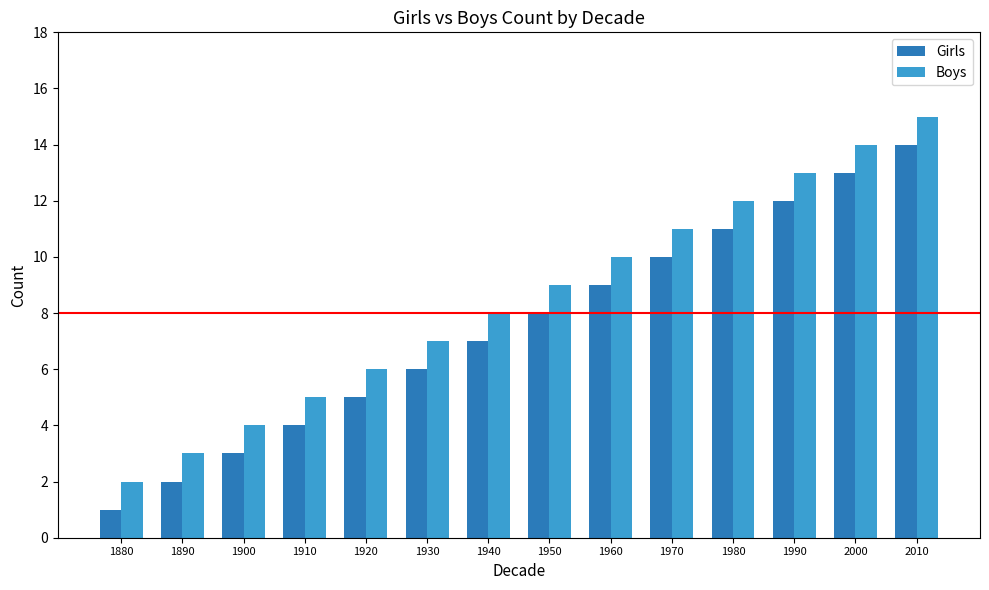

What is the difference between the Boys values at 1900 and 1930?

3